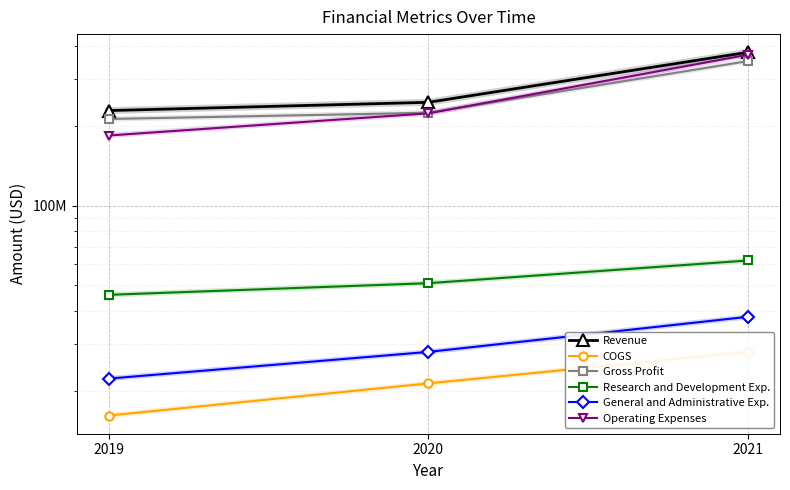

The Revenue series shows 245300000 at 2020. True or false?

True